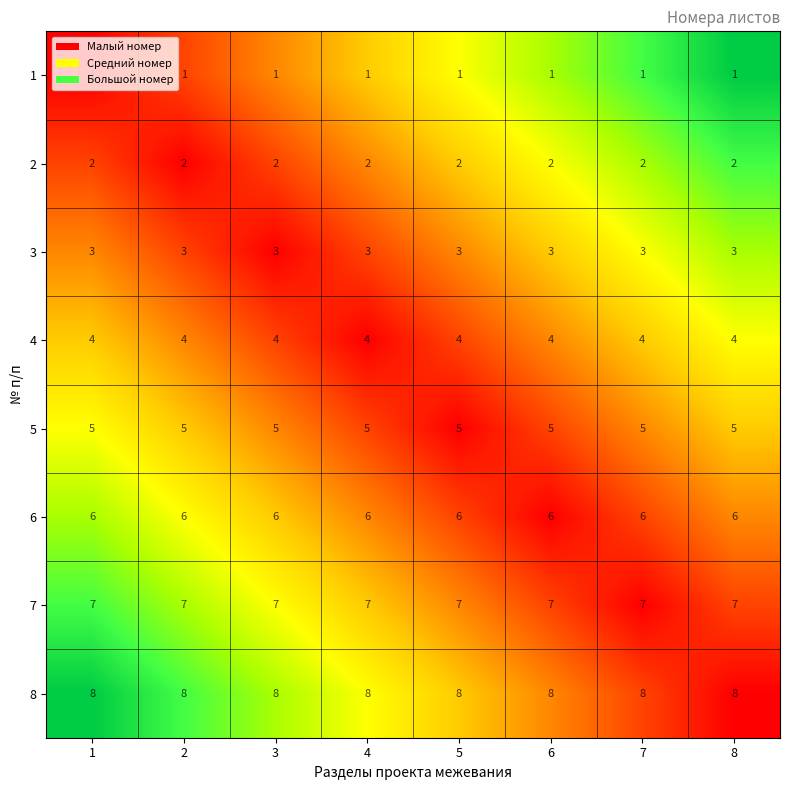

The value of 6 at 2 is 6. True or false?

True